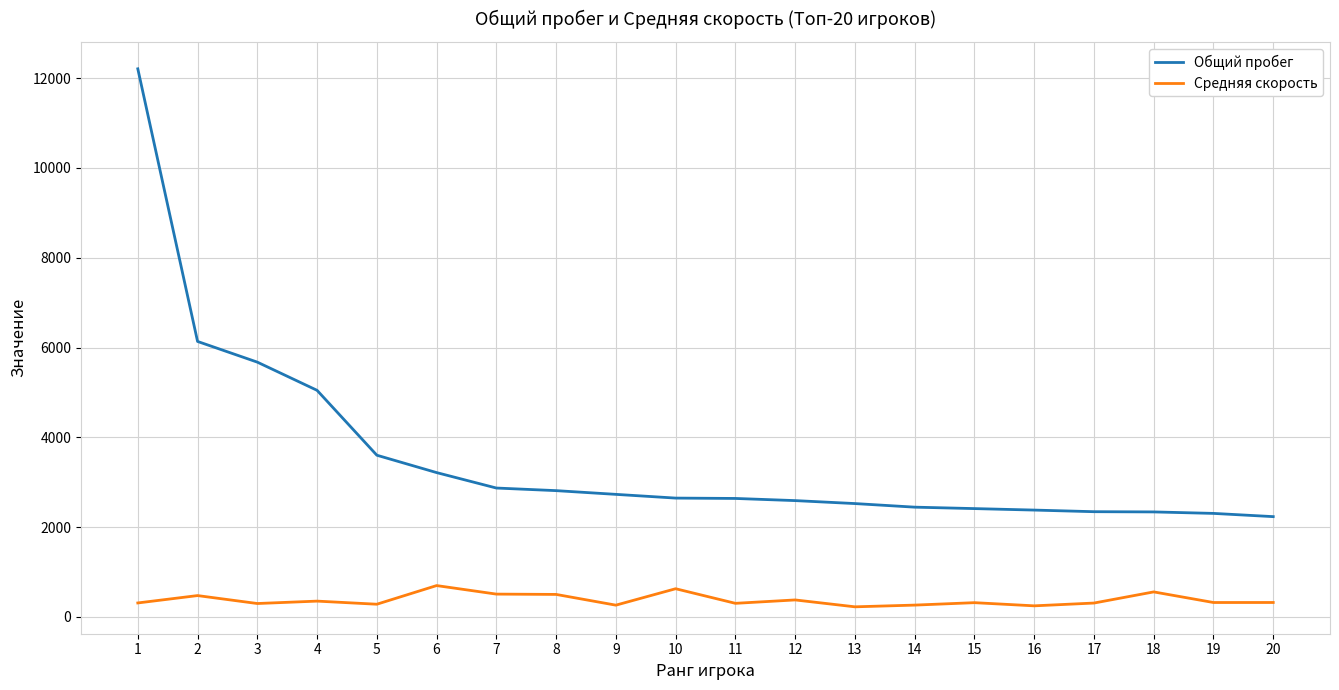

True or false: Средняя скорость and Общий пробег intersect in this chart.

False